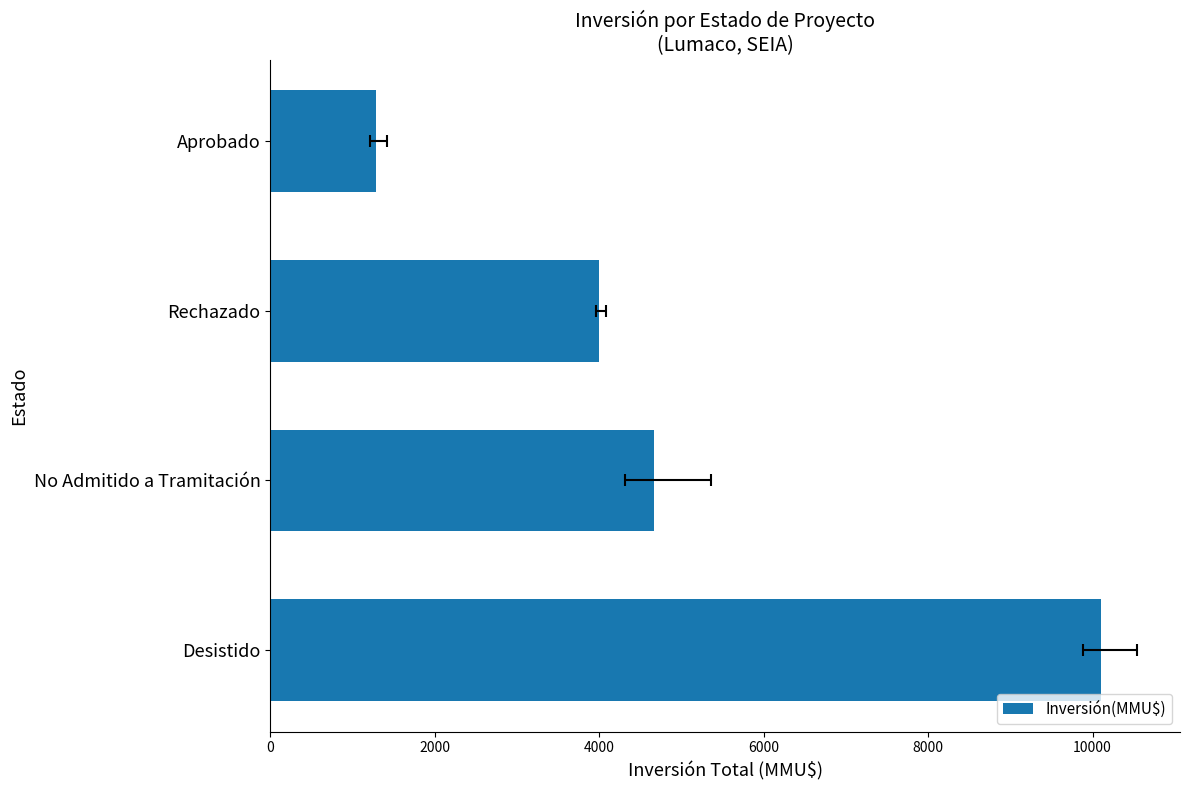

What is the value of the 3rd bar from the left?

4000